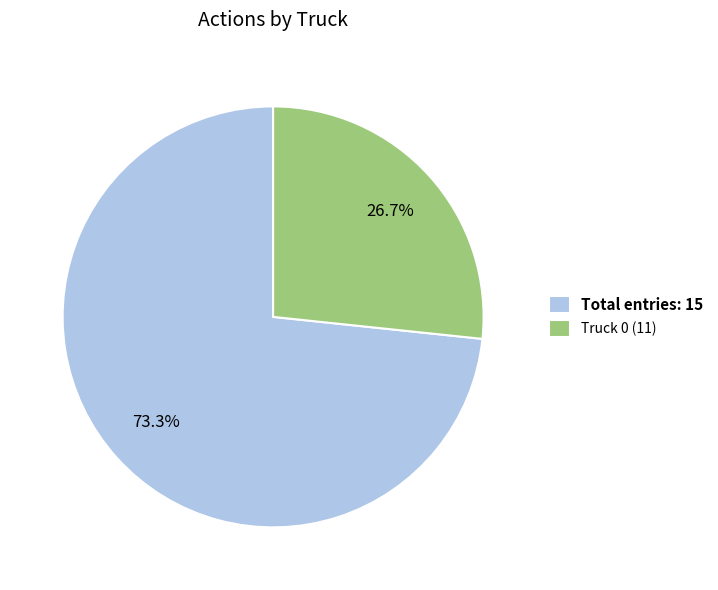

Which slice is the smallest?

Truck 0 (11)